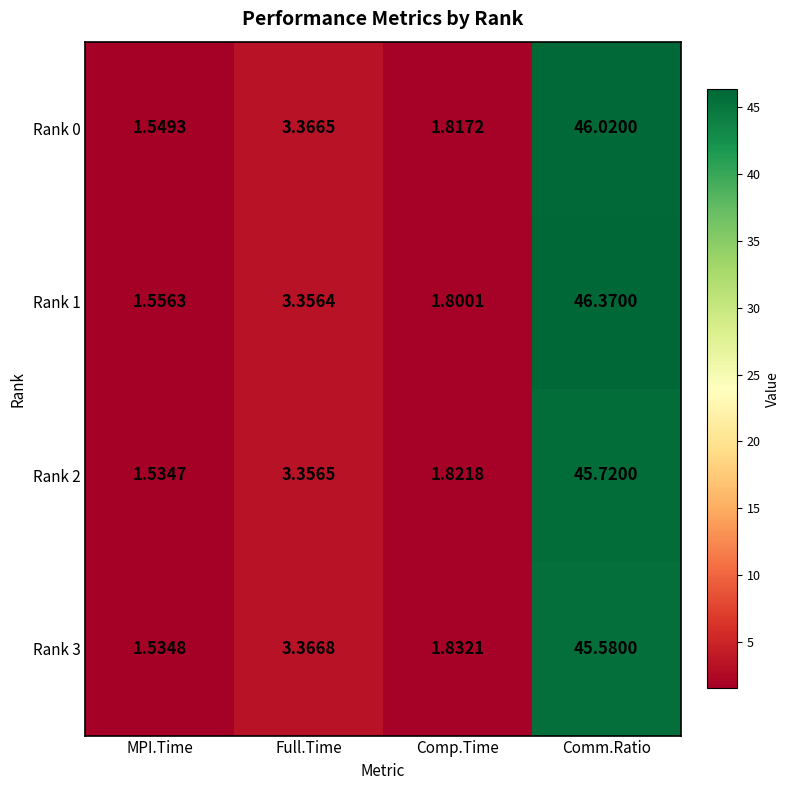

Is the value of Rank 0 at Comm.Ratio greater than the value of Rank 1 at Comm.Ratio?

No